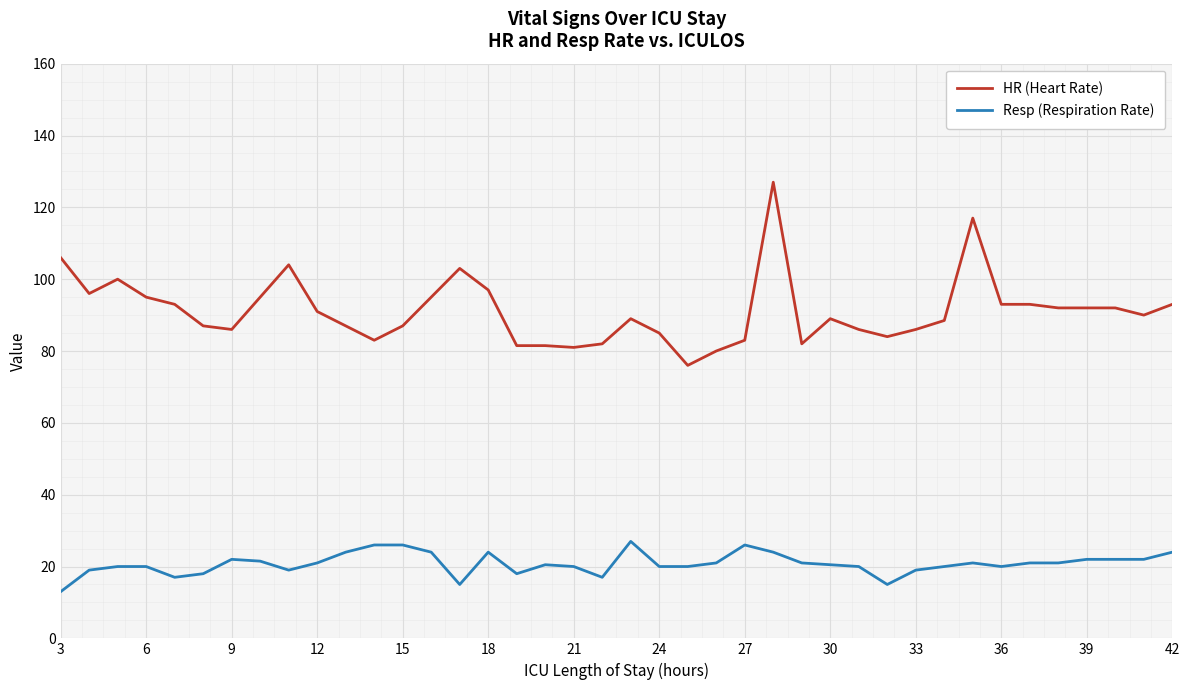

Which series has the largest total across all categories?

HR (Heart Rate)